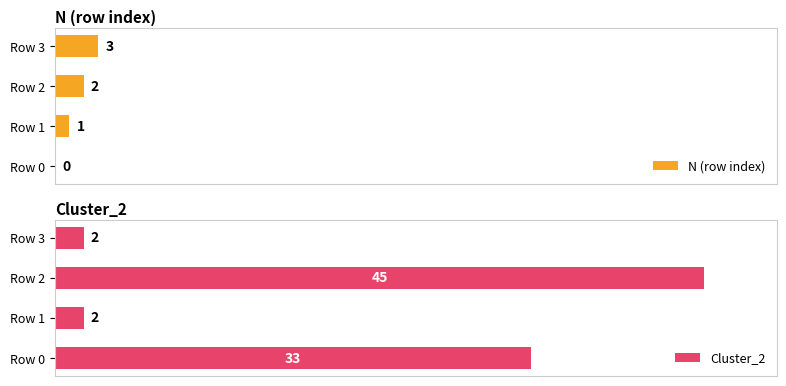

At which label is N (row index) closest to 1?

Row 1